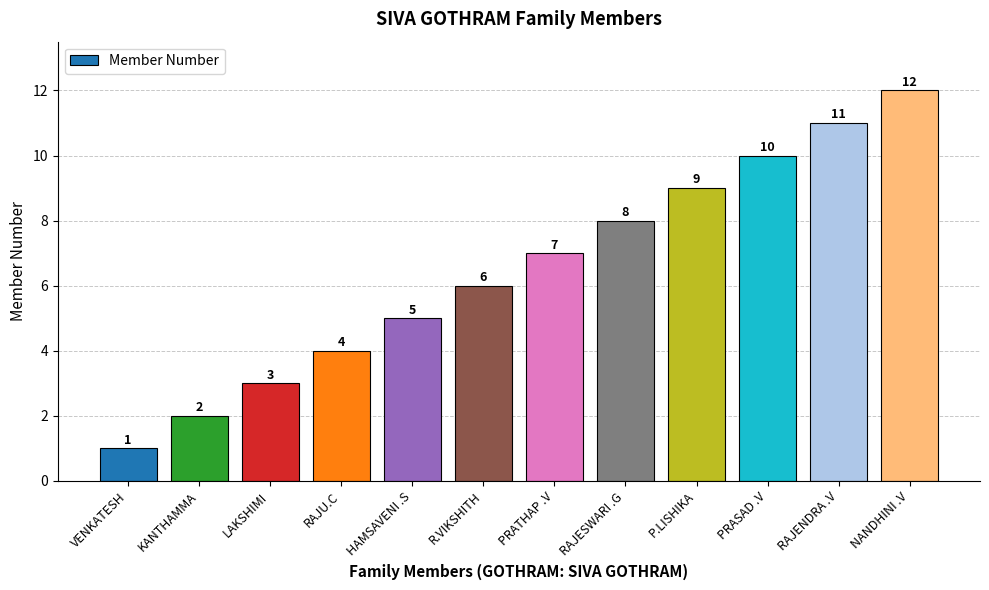

Reading left to right, extract all data points from this chart.

1	2	3	4	5	6	7	8	9	10	11	12